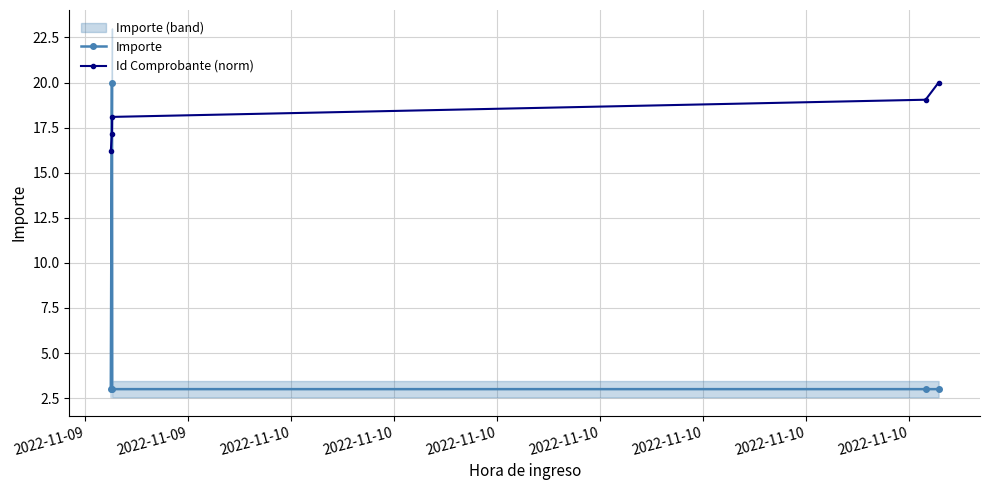

What is the difference between the highest and lowest values at 2022-11-10?

15.1